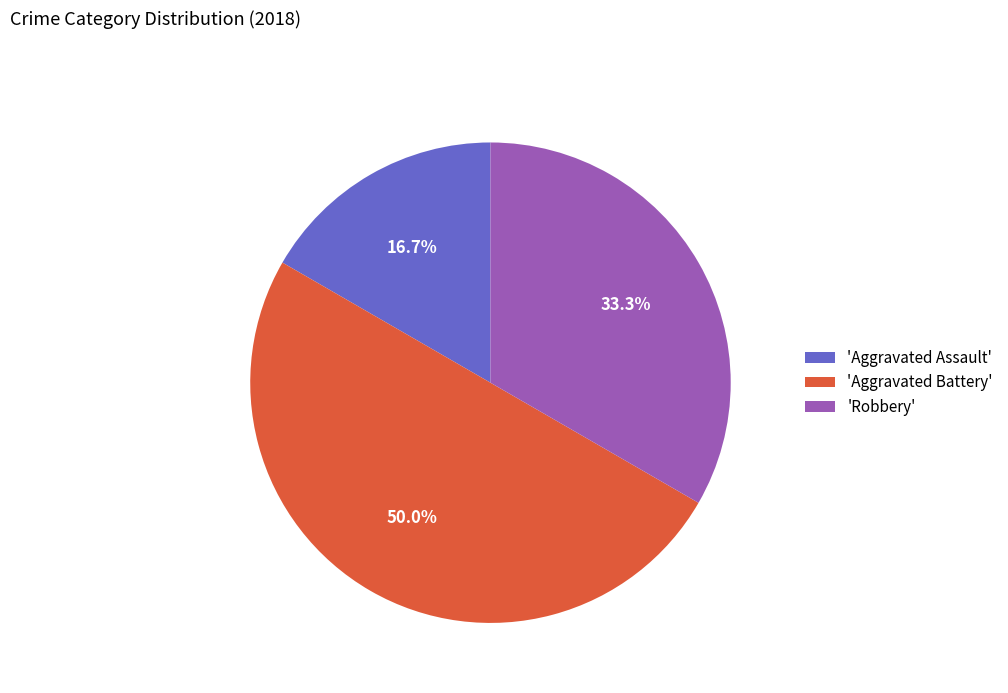

What is the total percentage of 'Aggravated Assault' and 'Aggravated Battery'?

66.7%